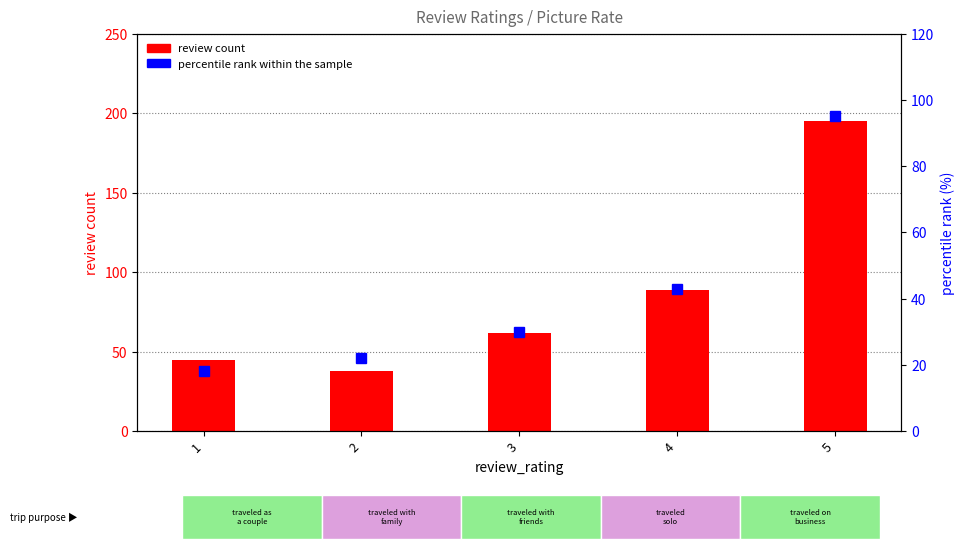

Which series has the widest spread of values?

review count